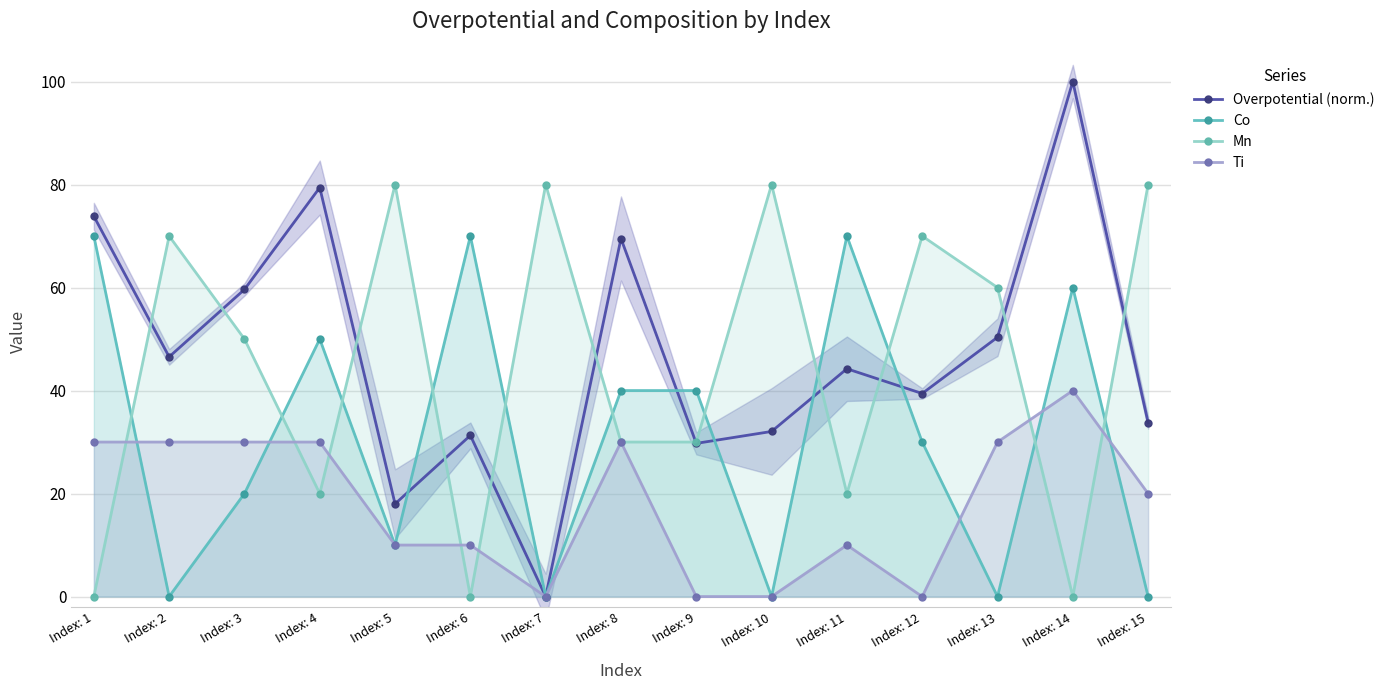

What is the difference between the highest and lowest values at Index: 2?

70.0